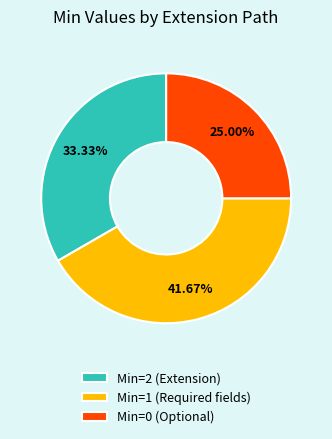

To the nearest percent, what is the difference between the largest and smallest slice percentages?

17%